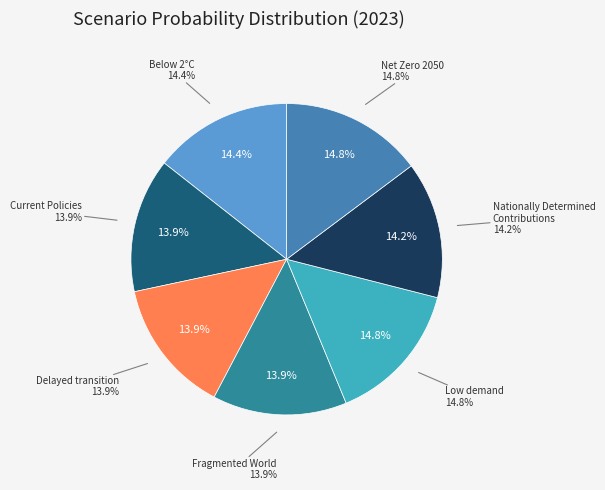

What percentage is the Delayed transition slice, to the nearest percent?

14%